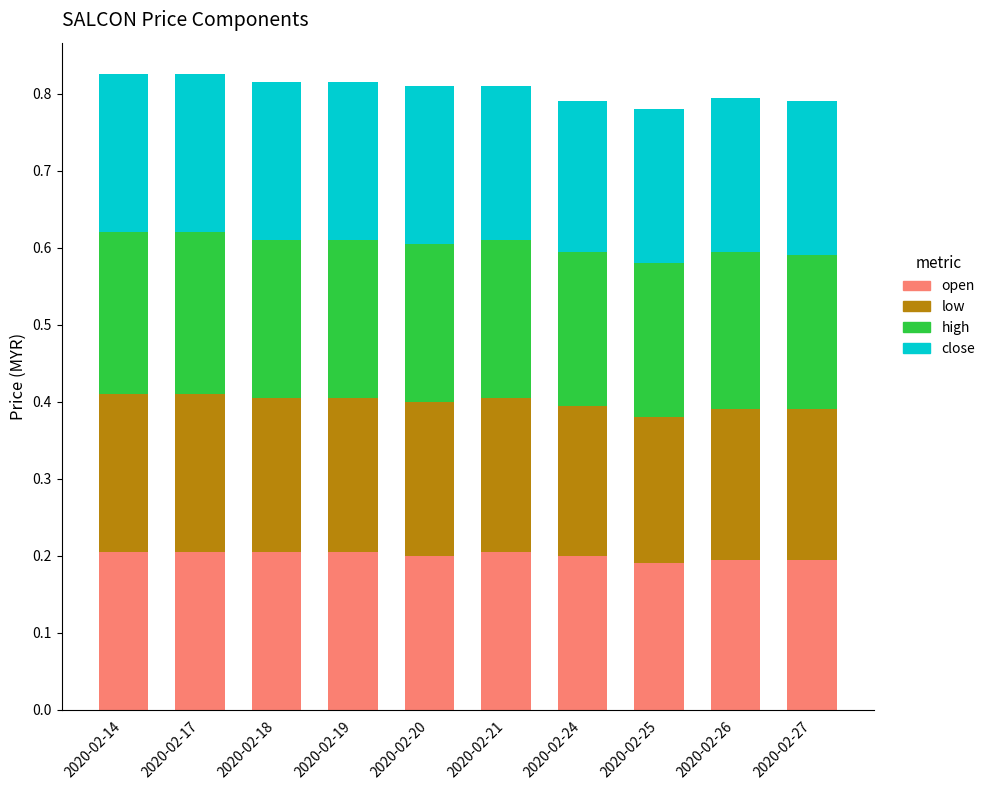

What are all the series names shown in the legend?

open, low, high, close